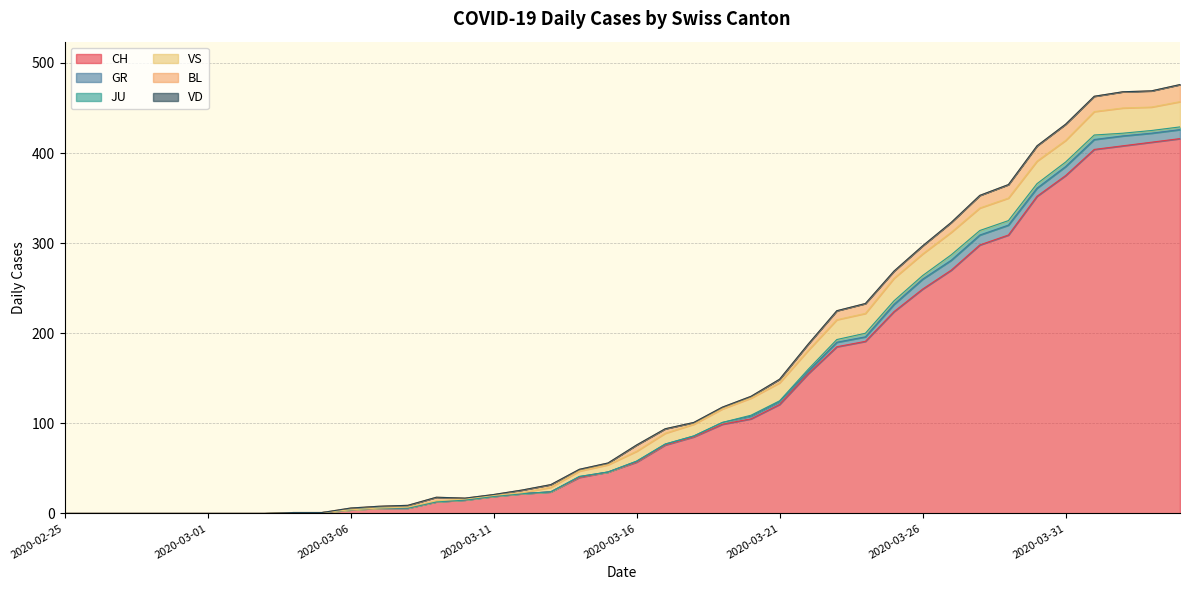

True or false: VS and GR cross at least once.

False